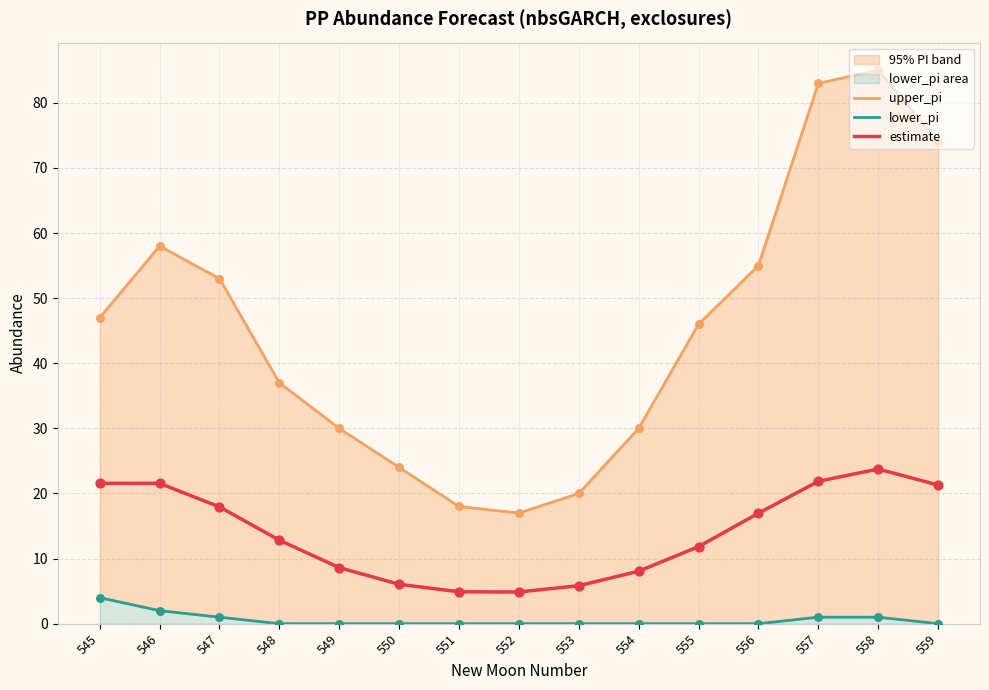

Which series has the widest spread of Y values?

upper_pi